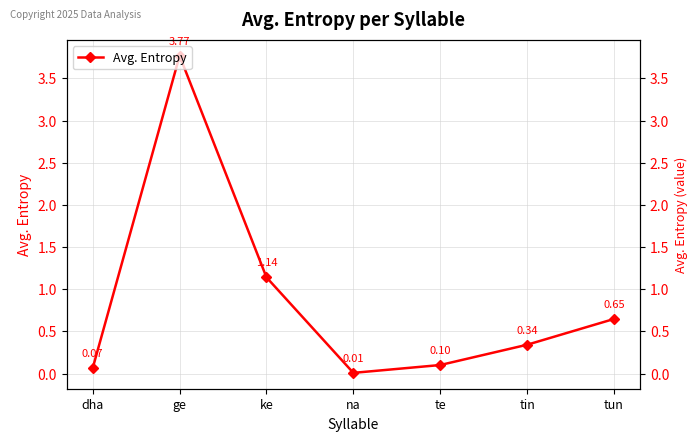

Reading right to left, transcribe all the data shown in this chart.

tun=0.6	tin=0.3	te=0.1	na=0.0	ke=1.1	ge=3.8	dha=0.1